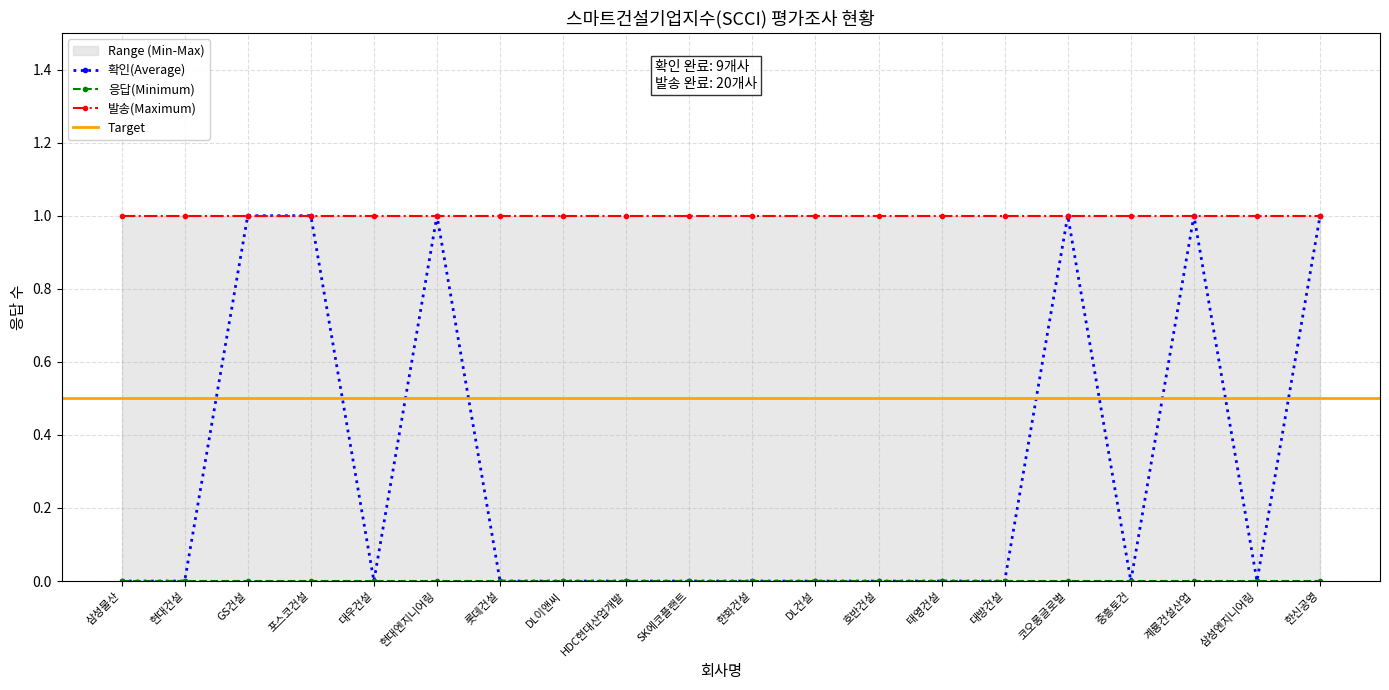

At which category is the sum across all series the highest?

GS건설